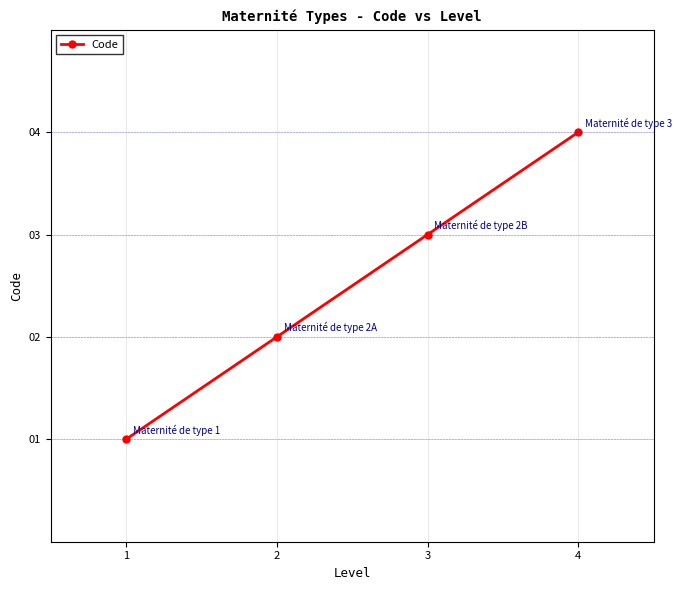

True or false: the data has more than 2 interior local peaks.

False